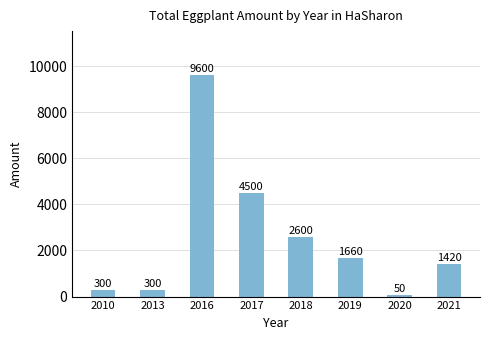

True or false: the data shows 300 at 2013.

True